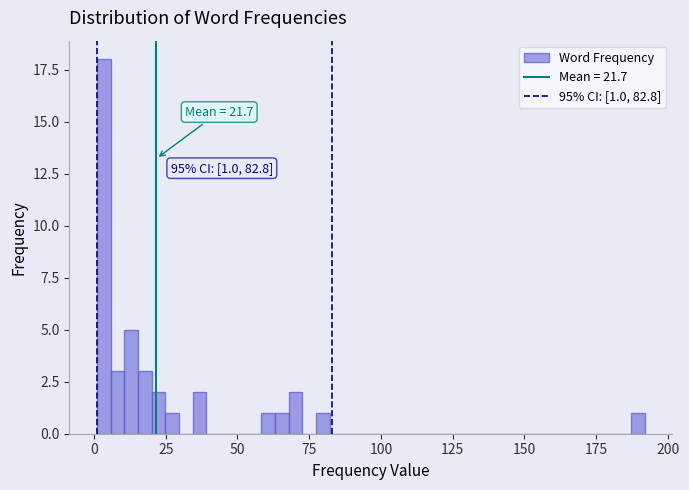

Read against the x-axis, roughly where is the centre of the tallest bar?

5